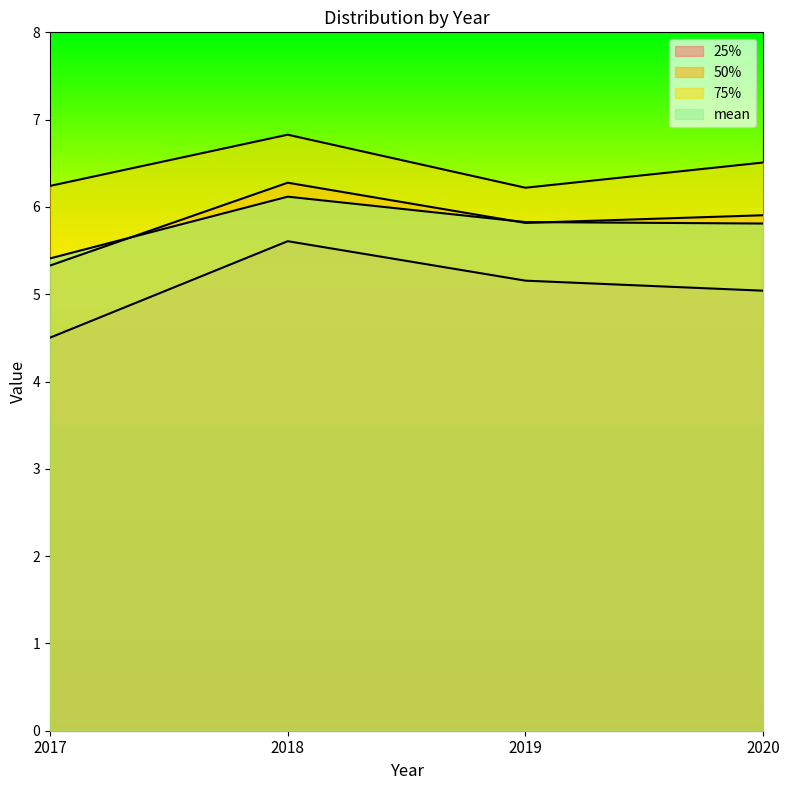

What is the difference between the maximum and minimum values in the mean series?

0.7